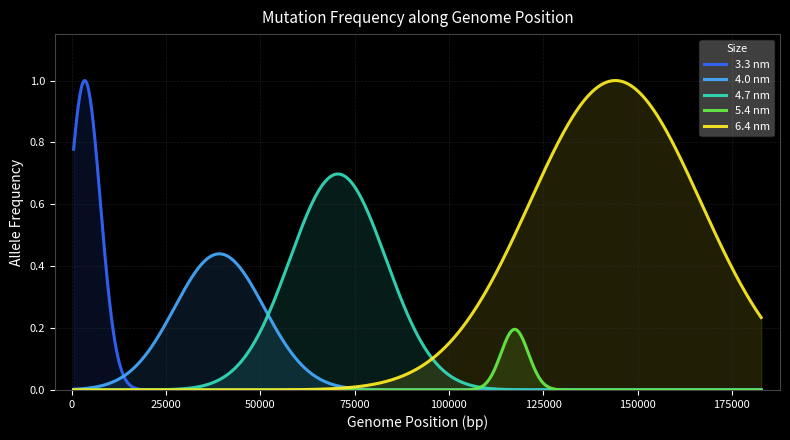

Which series has the largest total across all categories?

6.4 nm